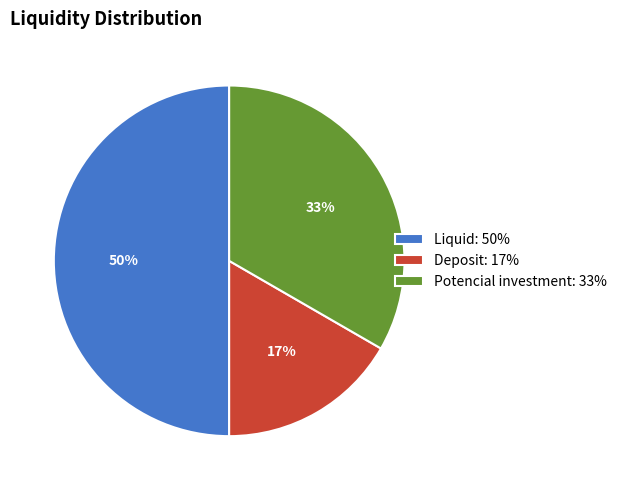

To the nearest percent, what is the difference between the largest and smallest slice percentages?

33%